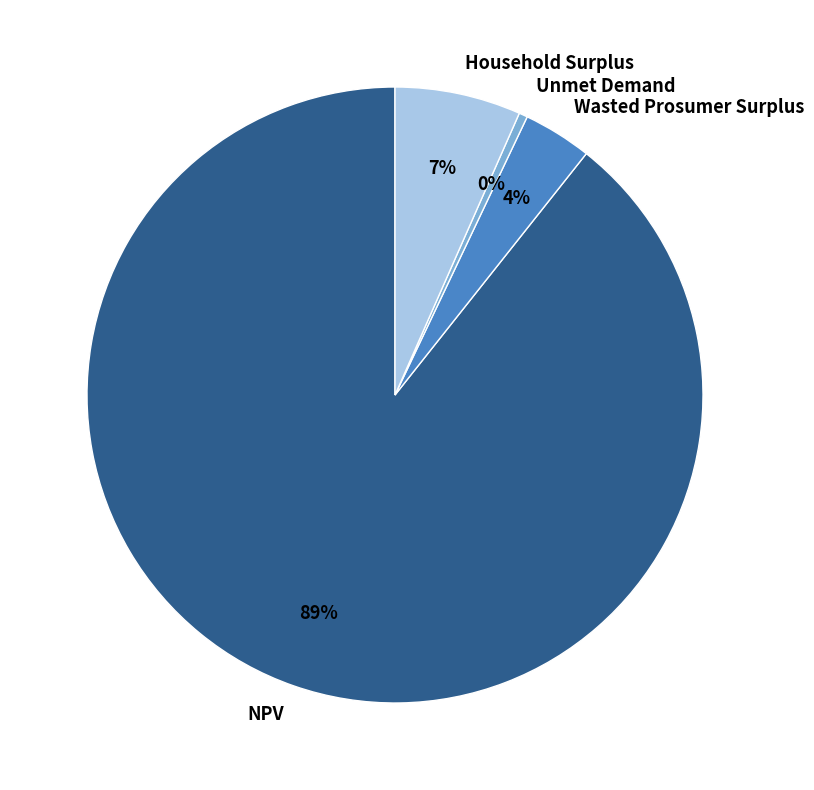

Is the sum of Household Surplus and NPV greater than half?

Yes